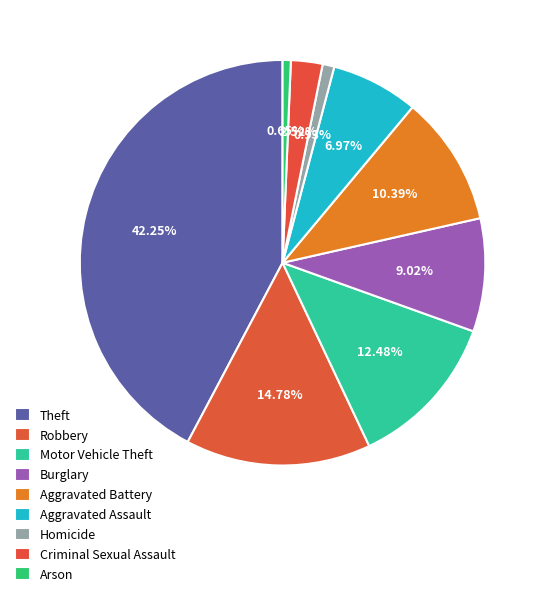

Is Arson the majority of the pie?

No